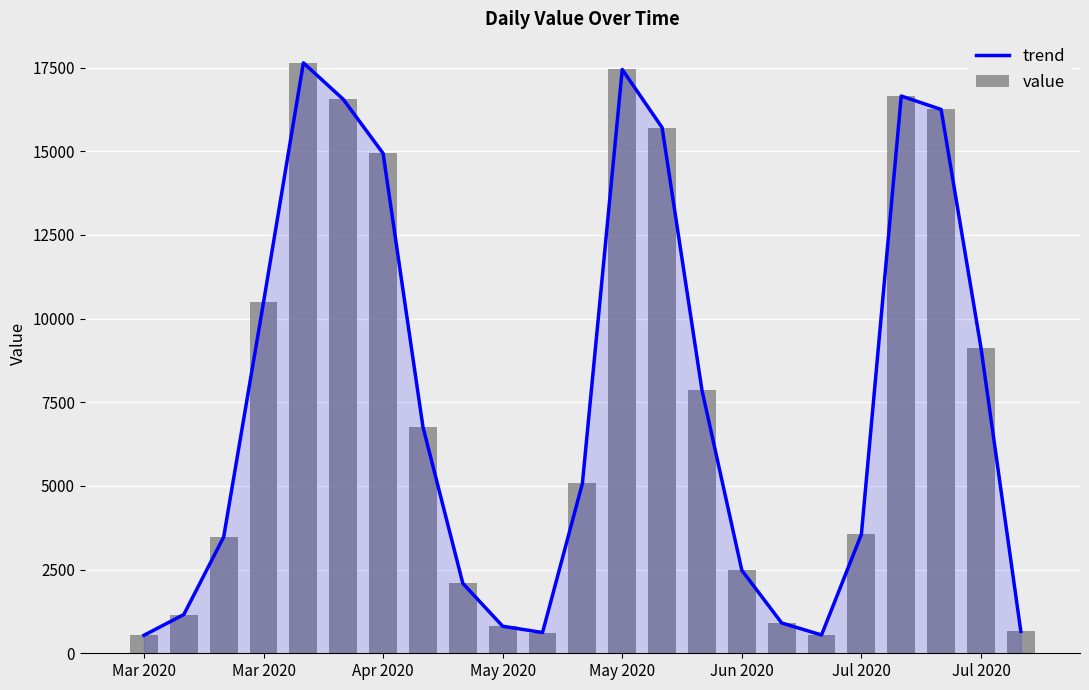

Is it true that trend equals 7864 at 14?

True